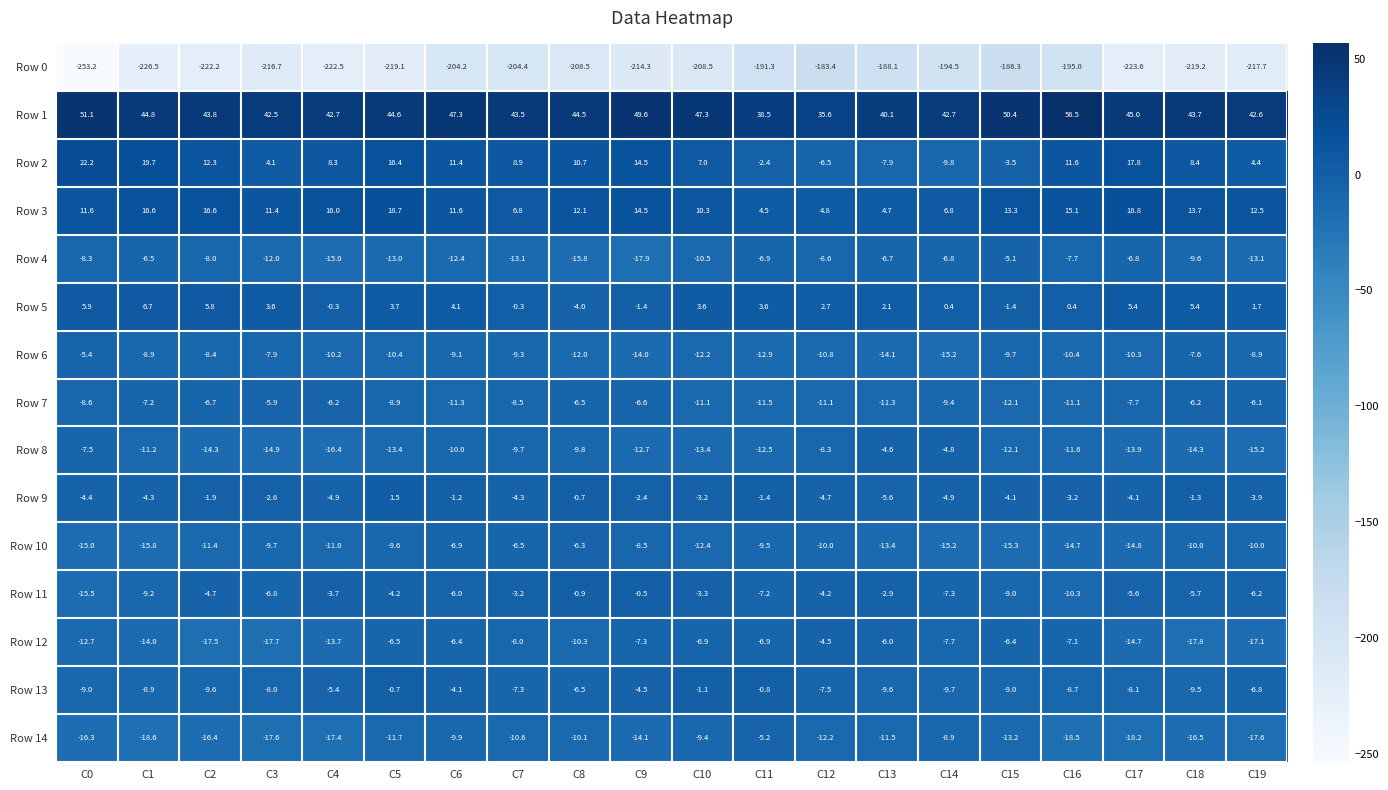

What is the difference between the highest and lowest values at C18?

262.9